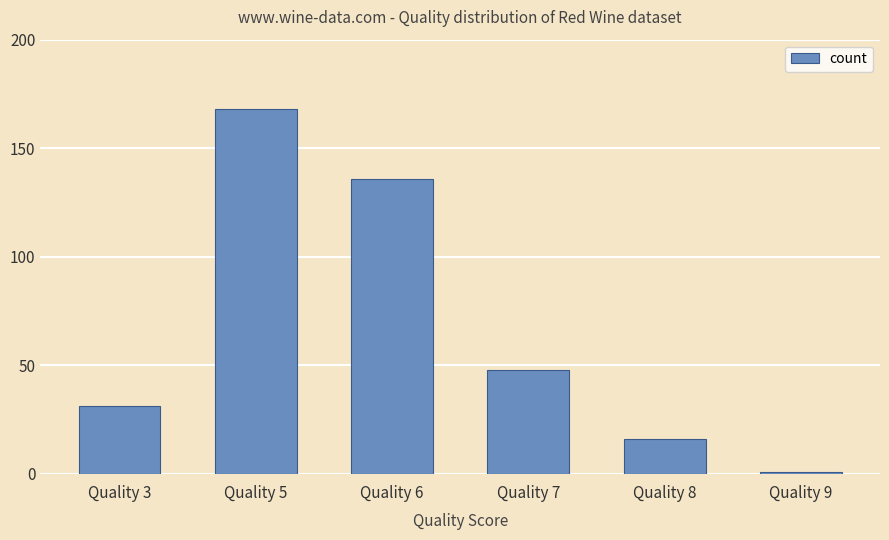

Reading left to right, extract all data points from this chart.

Quality 3=31	Quality 5=168	Quality 6=136	Quality 7=48	Quality 8=16	Quality 9=1